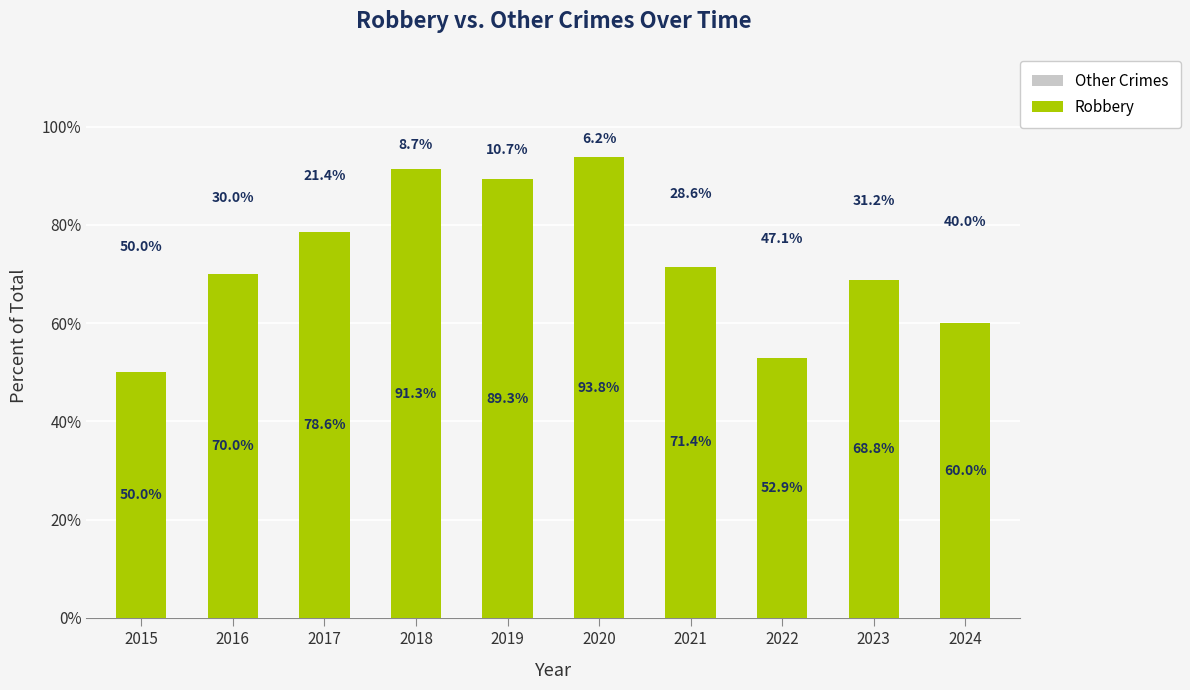

Reading left to right, extract all data points from this chart.

Other Crimes: 2015=50.0	2016=30.0	2017=21.4	2018=8.7	2019=10.7	2020=6.2	2021=28.6	2022=47.1	2023=31.2	2024=40.0
Robbery: 2015=50.0	2016=70.0	2017=78.6	2018=91.3	2019=89.3	2020=93.8	2021=71.4	2022=52.9	2023=68.8	2024=60.0